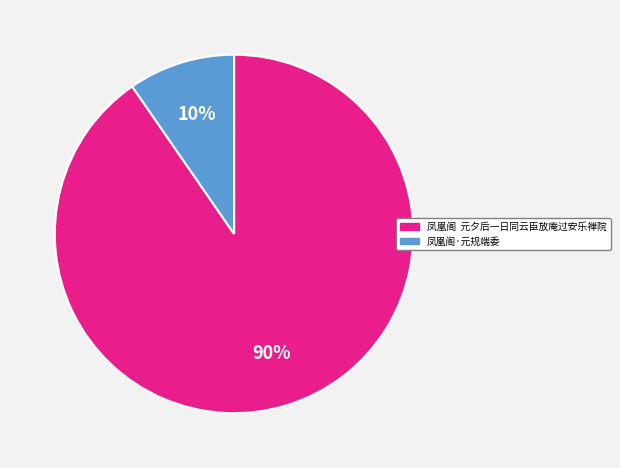

Which category has the biggest portion of the pie?

凤凰阁 元夕后一日同云臣放庵过安乐禅院